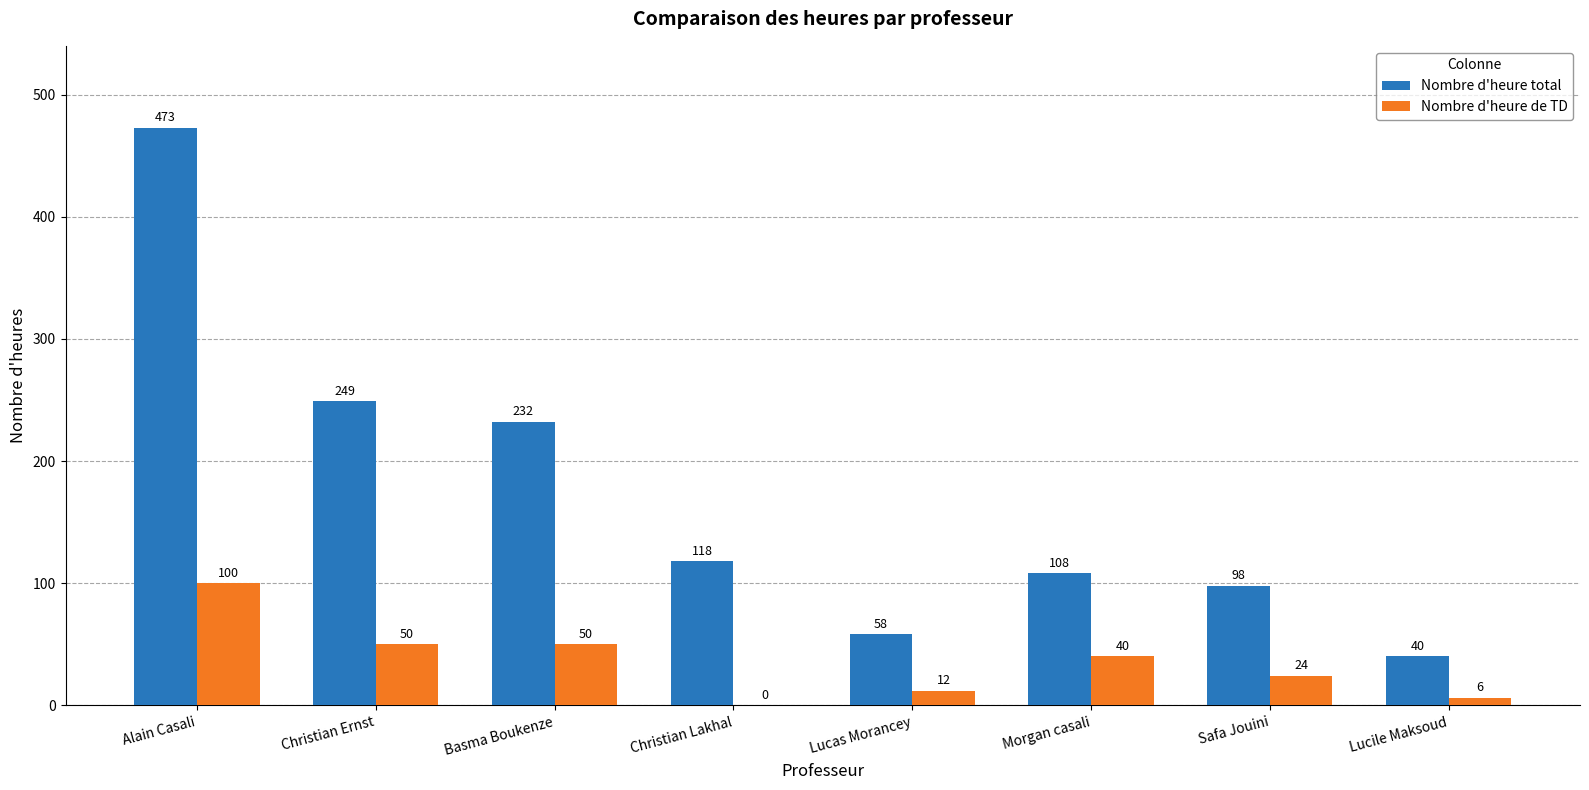

What is the sum of all Nombre d'heure total values?

1376